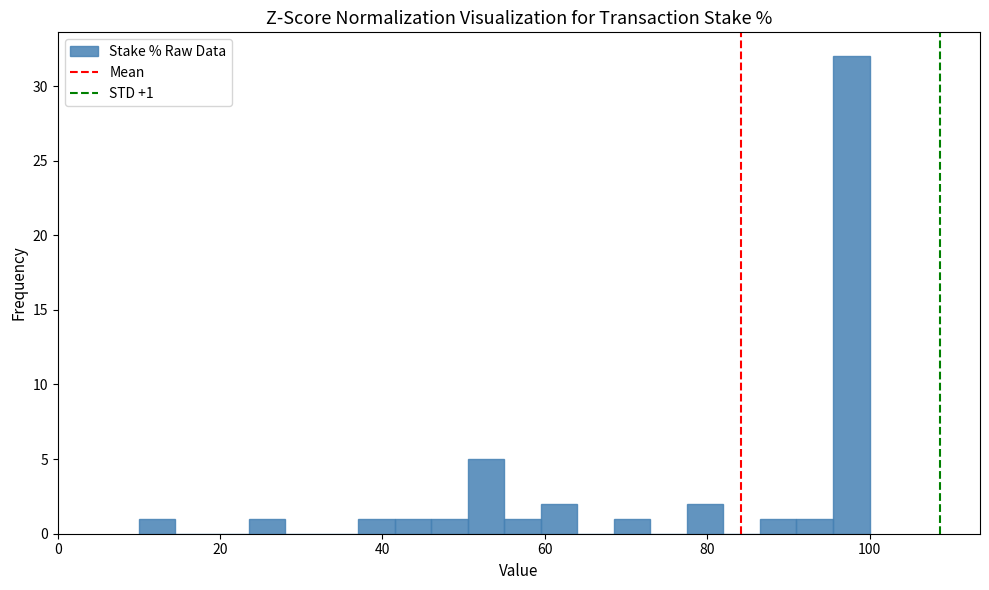

Around what value on the x-axis is the tallest bar? Give the approximate position of its centre, as read against the axis.

98